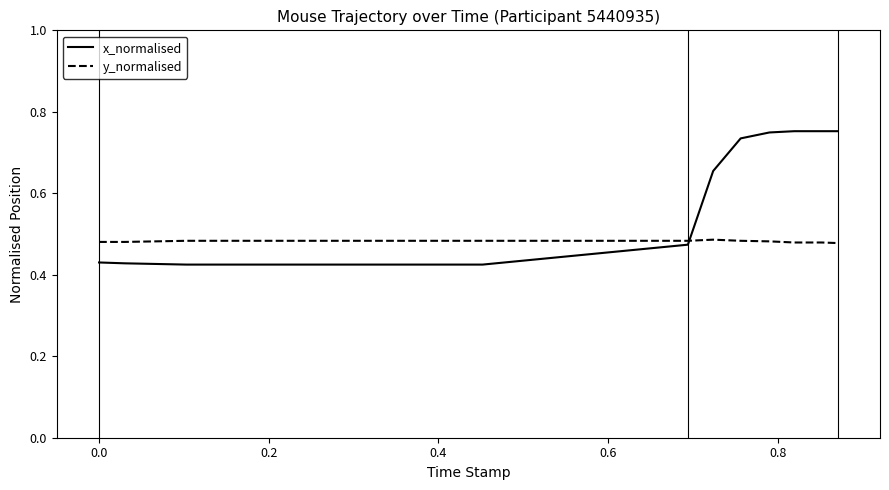

Rank the series by their maximum value, from highest to lowest.

x_normalised, y_normalised